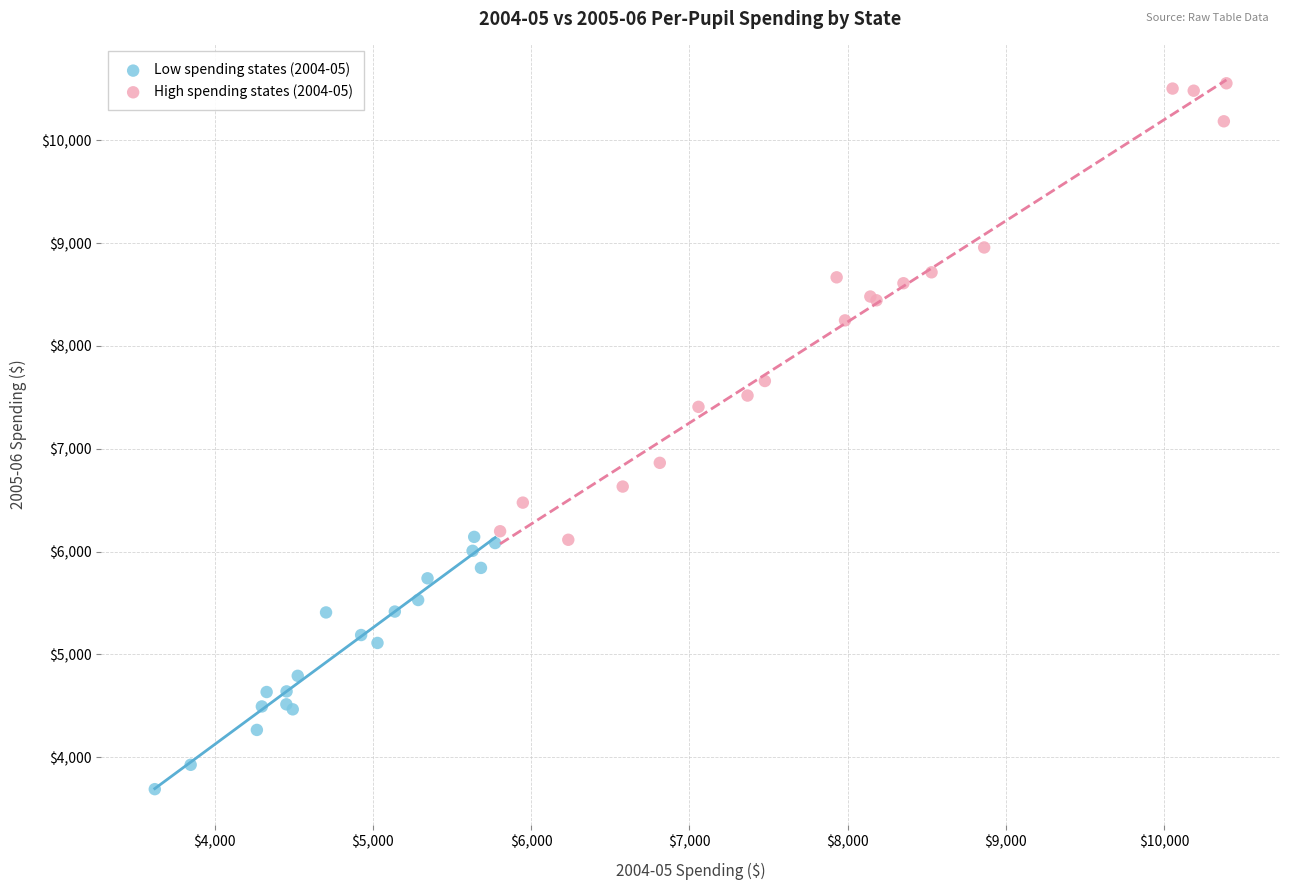

Which series contains the lowest Y value?

Low spending states (2004-05)